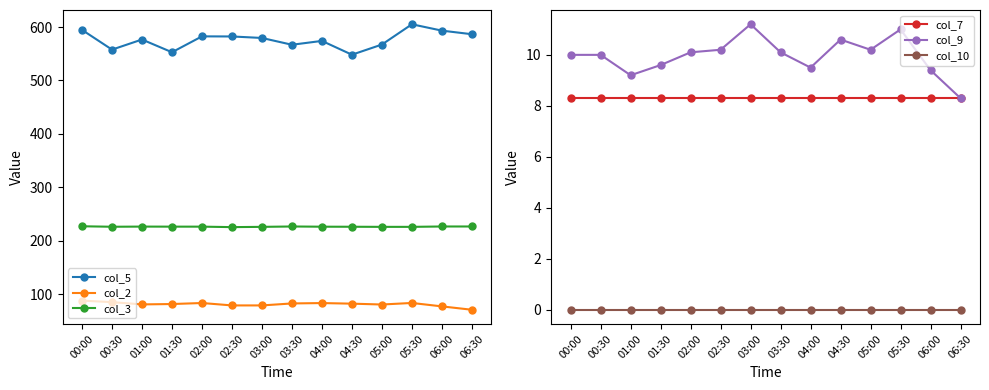

Count the number of data series in this chart.

6